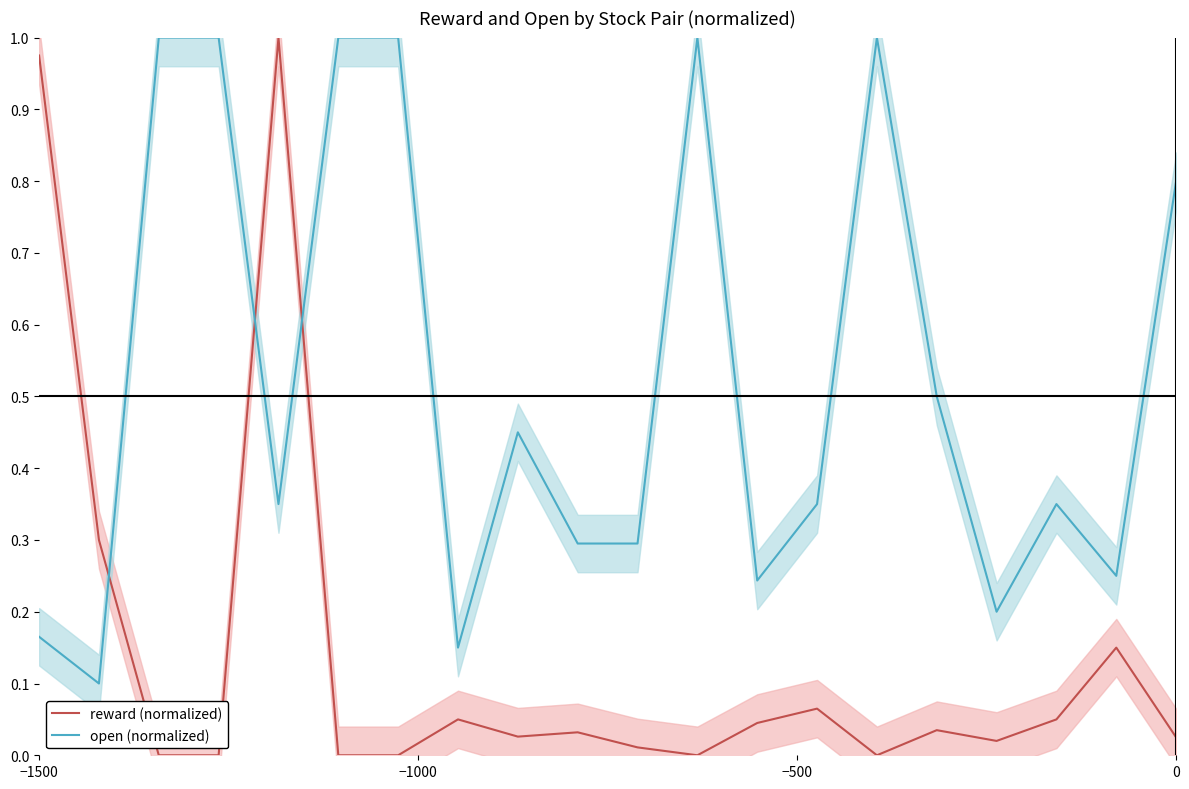

Does the chart display data point markers on the line(s)?

No